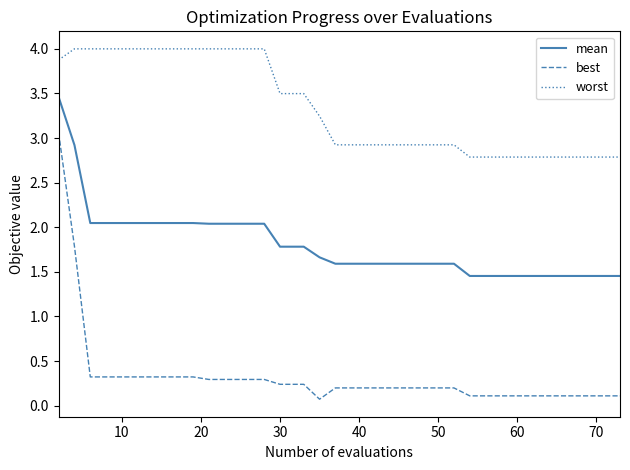

Which series has the widest spread of values?

best